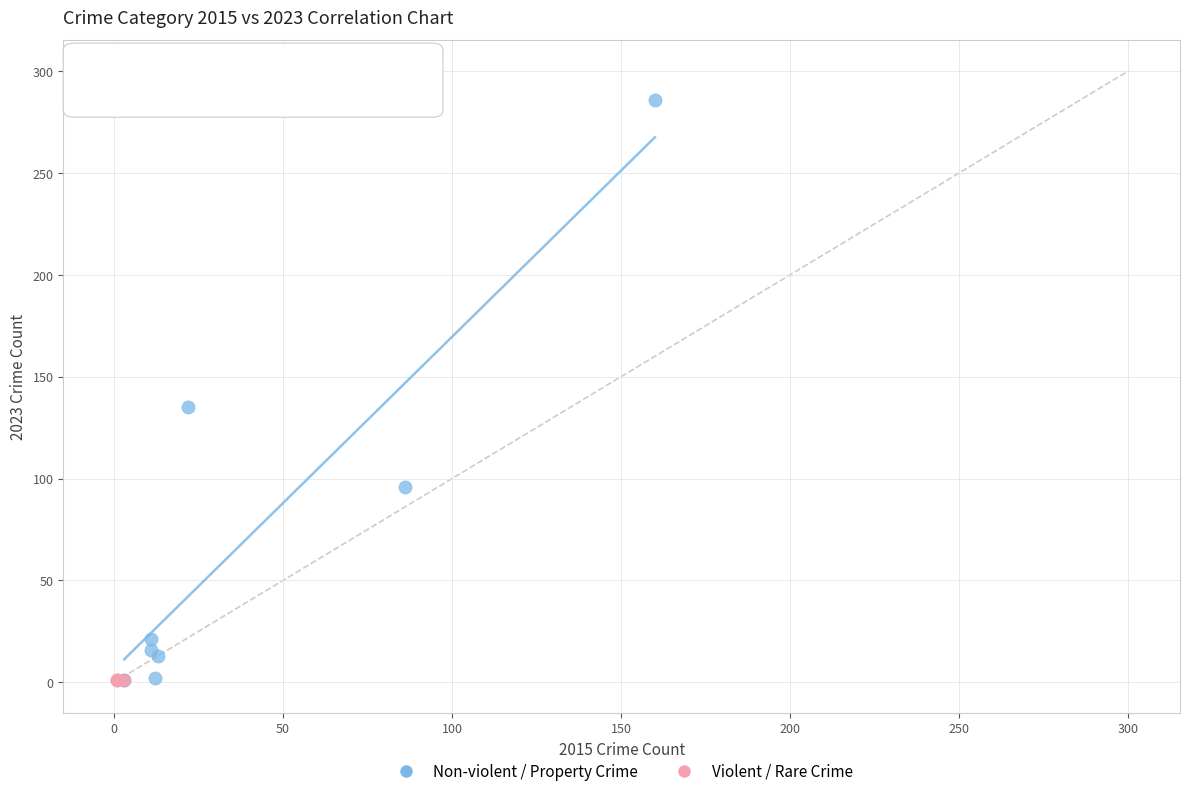

Which series contains the highest Y value?

Non-violent / Property Crime